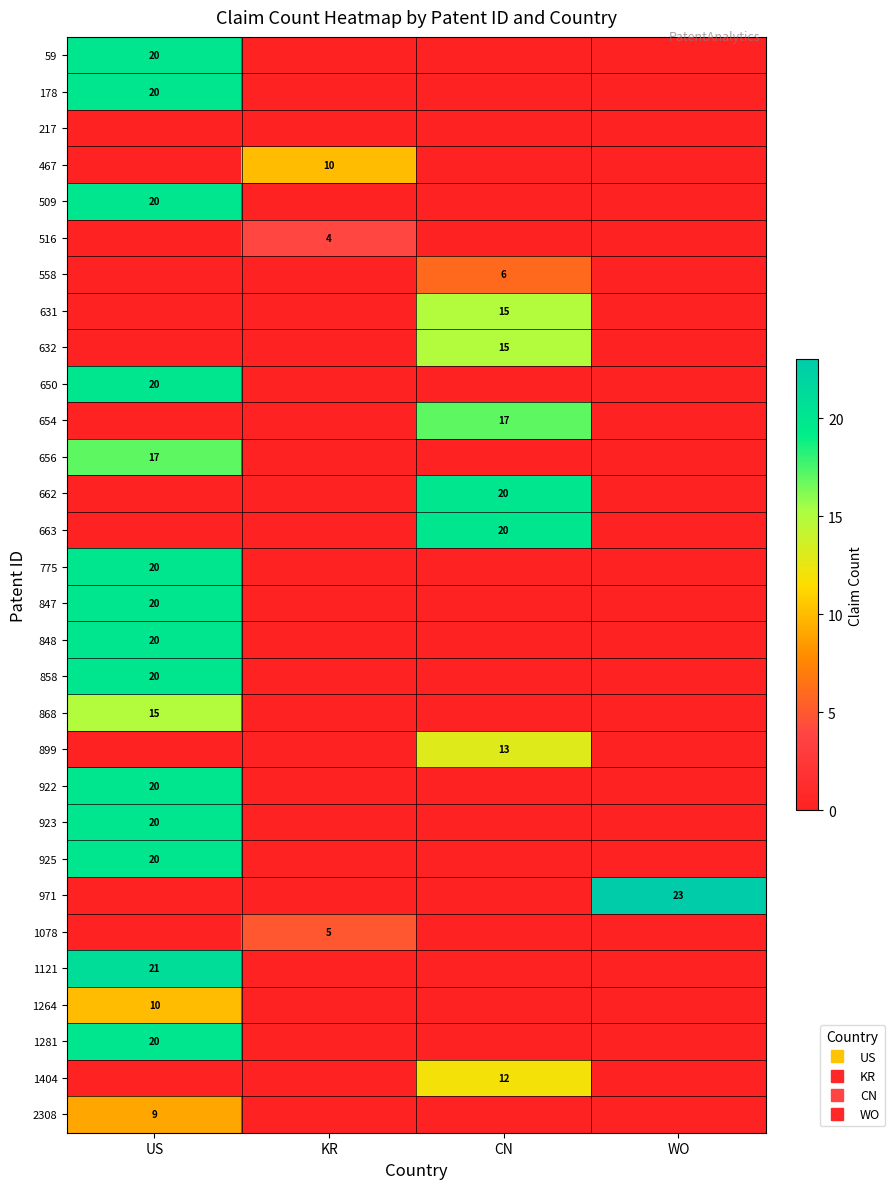

At how many categories does at least one series exceed 4?

4